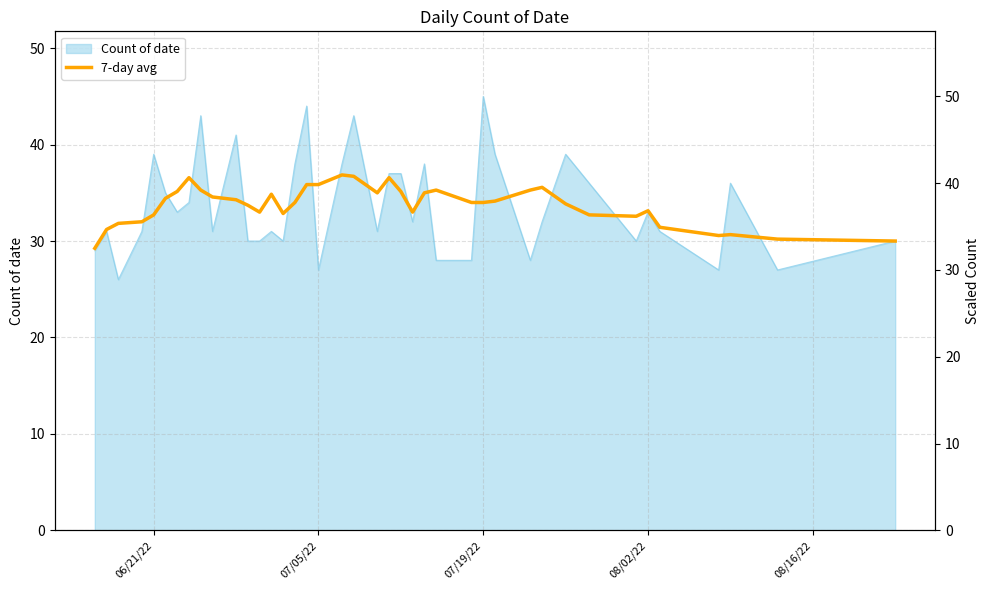

What is the difference between the maximum and minimum values?

7.6